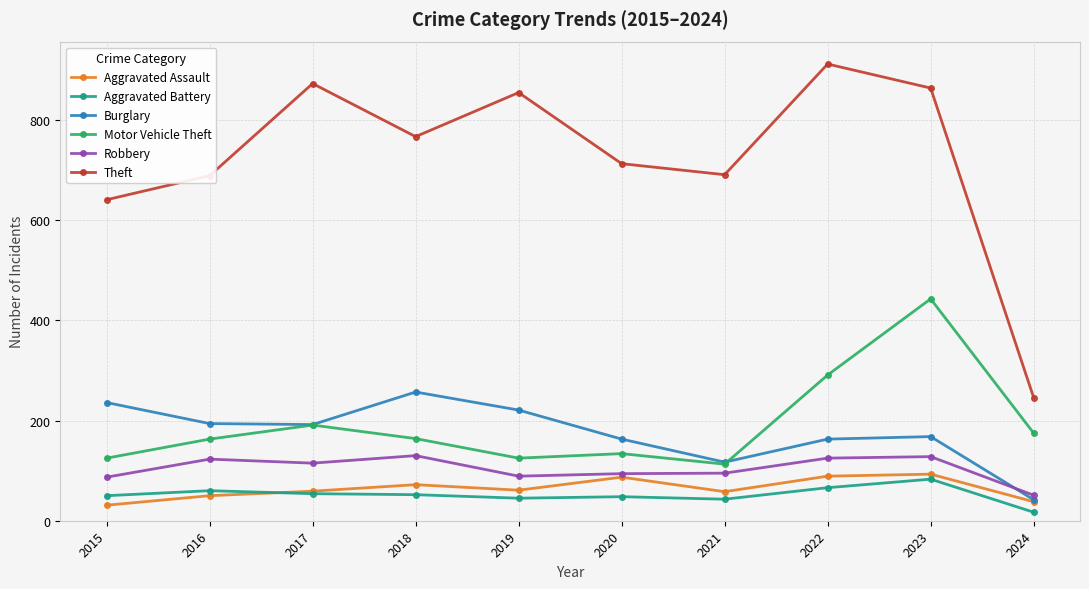

Between 2018 and 2019, which series saw the biggest shift?

Theft